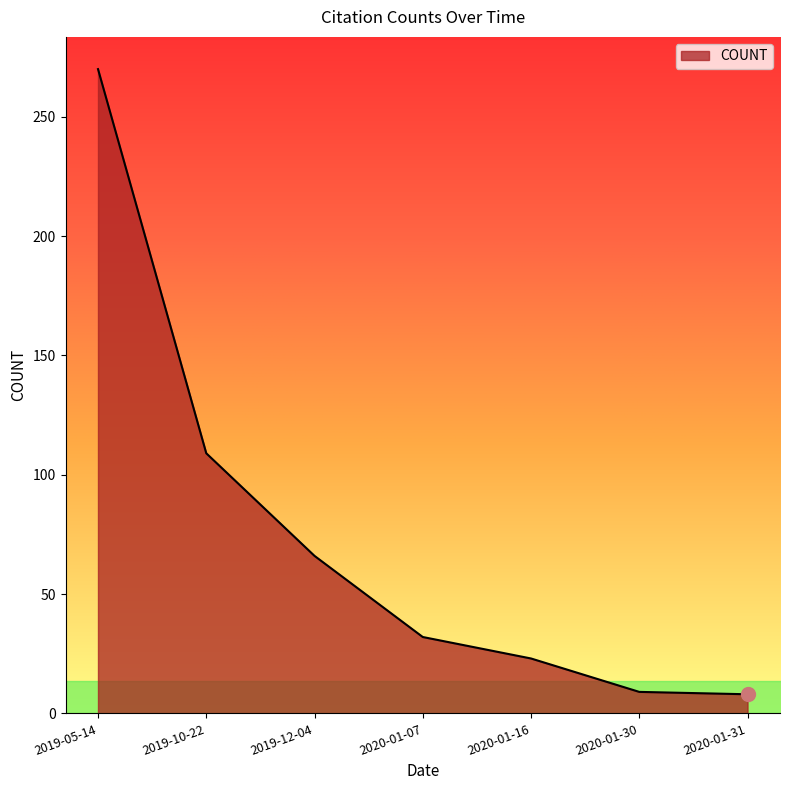

True or false: the data shows 43 at 2020-01-07.

False